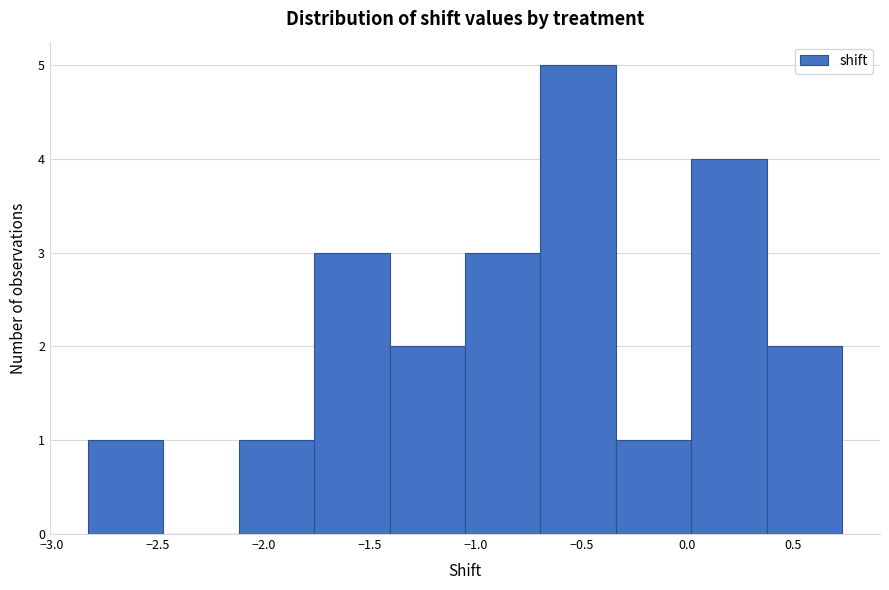

How tall is the bar that spans -1.75 to -1.40 on the x-axis? Neither the bar edges nor the heights are printed on the chart, so give them approximately, as read against the axes.

3